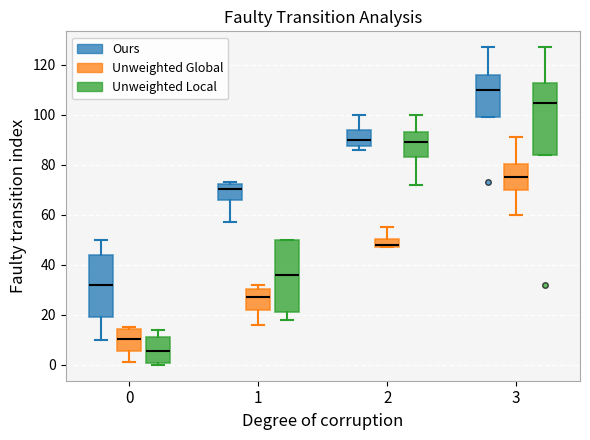

Reading left to right, read every box against the y-axis: the position of its median line, the range the box covers, and the ends of its whiskers. The values are not printed on the chart, so give them approximately, as read against the axis.

0 (Ours): median 32, box 20 to 44, whiskers 10 to 50
0 (Unweighted Global): median 10, box 6 to 14, whiskers 2 to 16
0 (Unweighted Local): median 6, box 0 to 12, whiskers 0 (just below the box's lower edge) to 14
1 (Ours): median 70, box 66 to 72, whiskers 58 to 74
1 (Unweighted Global): median 28, box 22 to 30, whiskers 16 to 32
1 (Unweighted Local): median 36, box 22 to 50, whiskers 18 to 50
2 (Ours): median 90, box 88 to 94, whiskers 86 to 100
2 (Unweighted Global): median 48 (just above the box's lower edge), box 48 to 50, whiskers 48 to 56
2 (Unweighted Local): median 90, box 84 to 94, whiskers 72 to 100
3 (Ours): median 110, box 100 to 116, whiskers 100 to 128
3 (Unweighted Global): median 76, box 70 to 80, whiskers 60 to 92
3 (Unweighted Local): median 104, box 84 to 112, whiskers 84 to 128